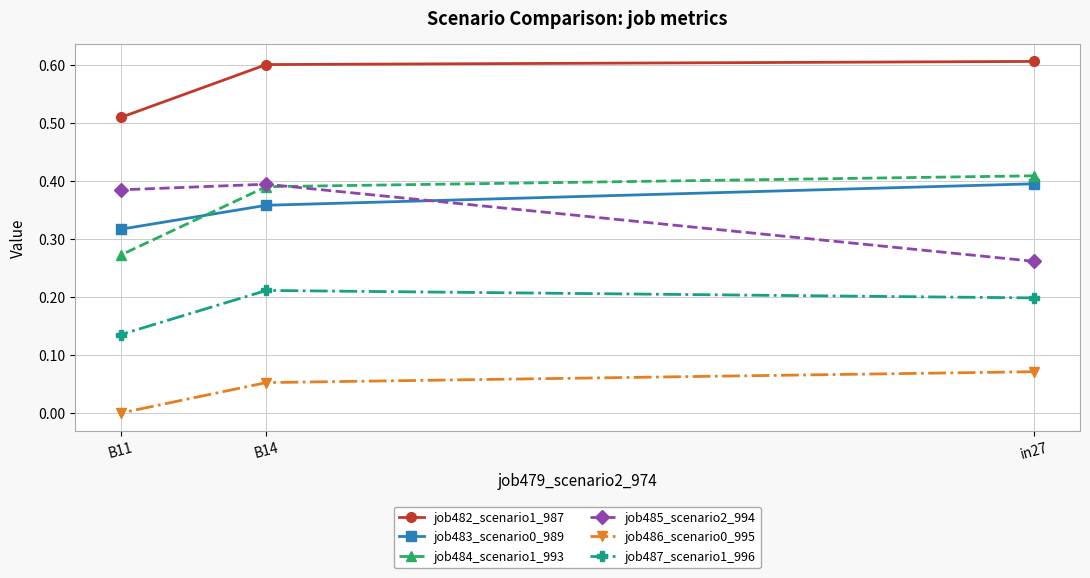

List the series in order of their peak value, lowest first.

job486_scenario0_995, job487_scenario1_996, job485_scenario2_994, job483_scenario0_989, job484_scenario1_993, job482_scenario1_987